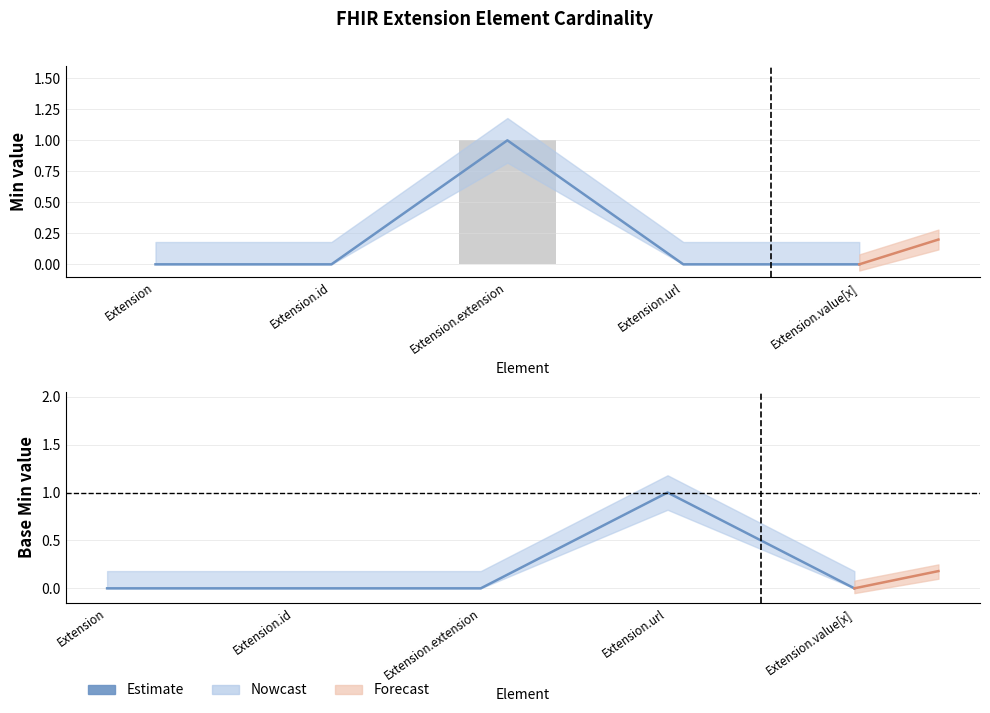

Reading right to left, list all the values displayed in this chart.

Extension.value[x]=0	Extension.url=1	Extension.extension=0	Extension.id=0	Extension=0